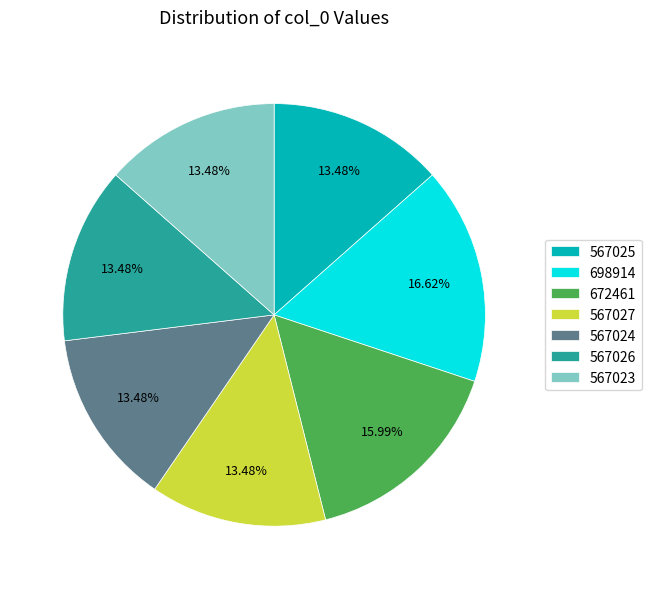

To the nearest percent, what is the combined percentage of 698914 and 567027?

30%